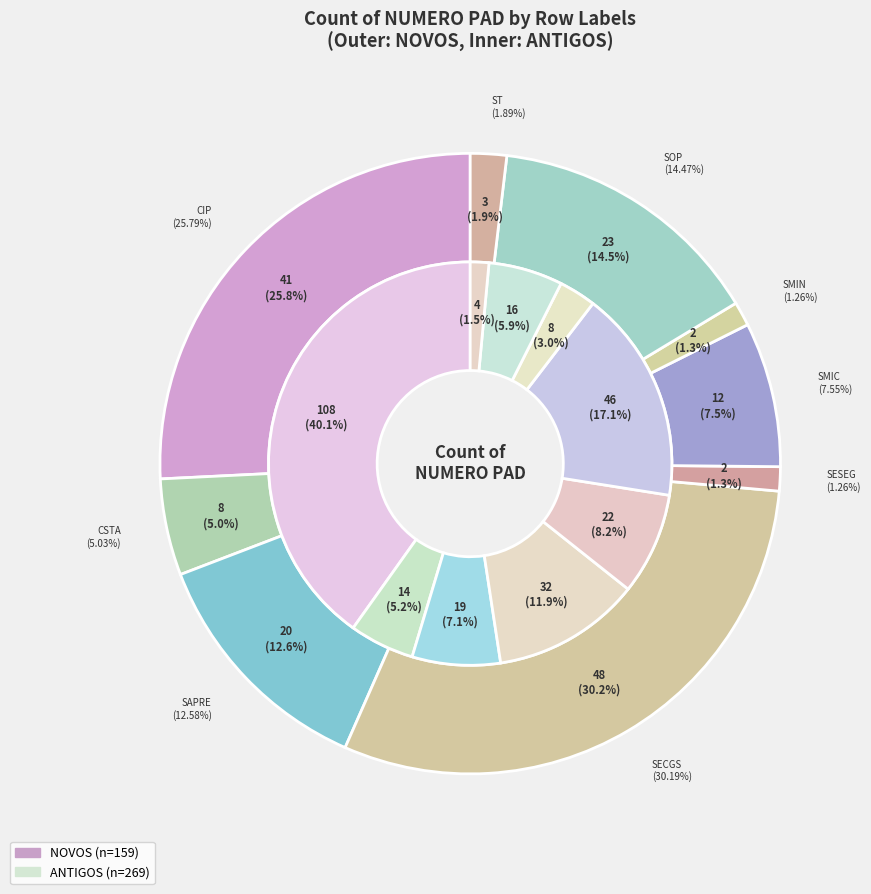

How many slices are in this pie chart?

9